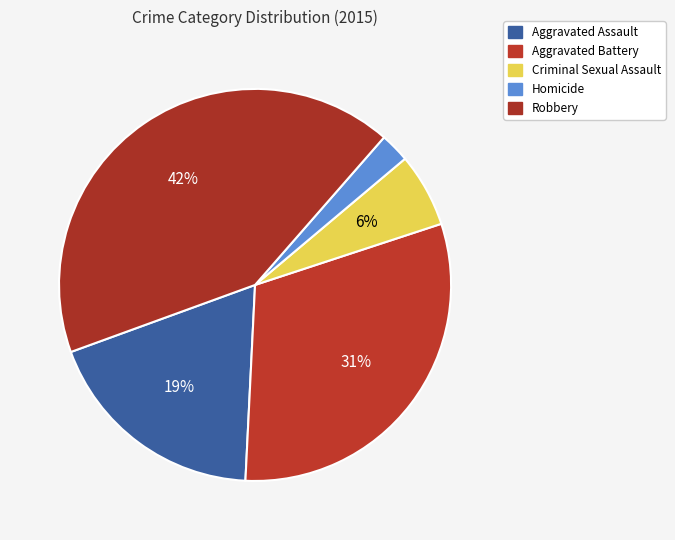

What percentage is the Aggravated Assault slice, to the nearest percent?

19%